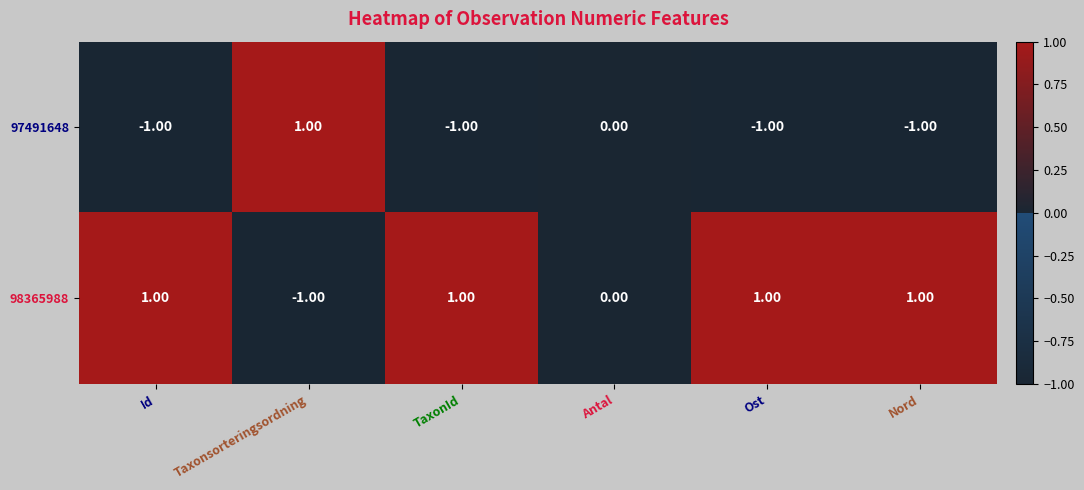

Is the value of 98365988 at TaxonId greater than the value of 97491648 at Ost?

Yes